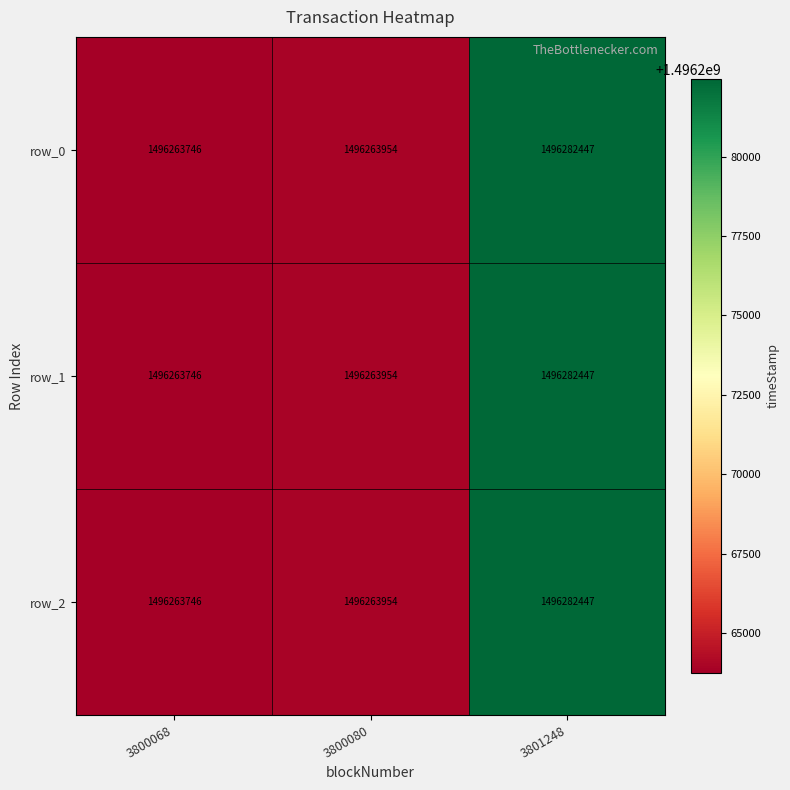

Reading right to left, list all the values displayed in this chart.

row_0: 1496282447	1496263954	1496263746
row_1: 1496282447	1496263954	1496263746
row_2: 1496282447	1496263954	1496263746